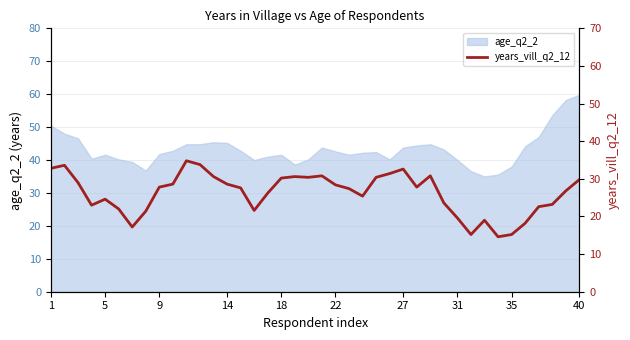

Is it true that age_q2_2 equals 27.2 at 14?

False